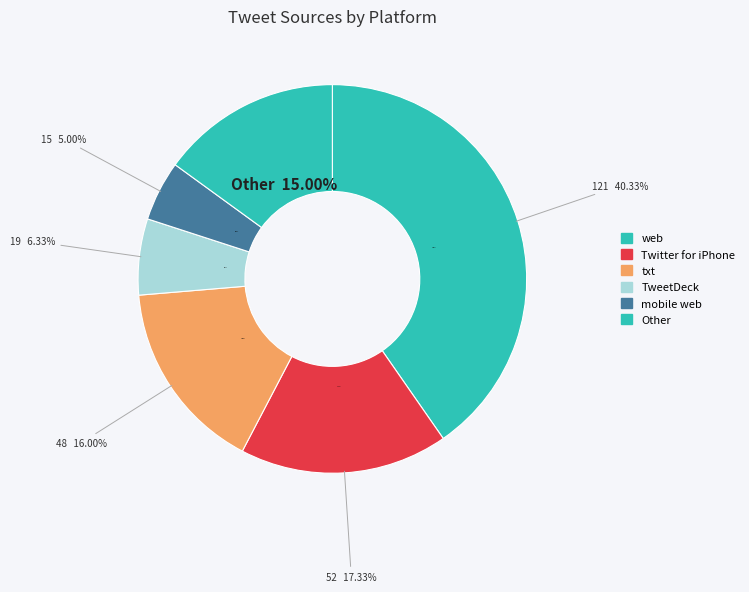

What percentage is the web slice, to the nearest percent?

40%